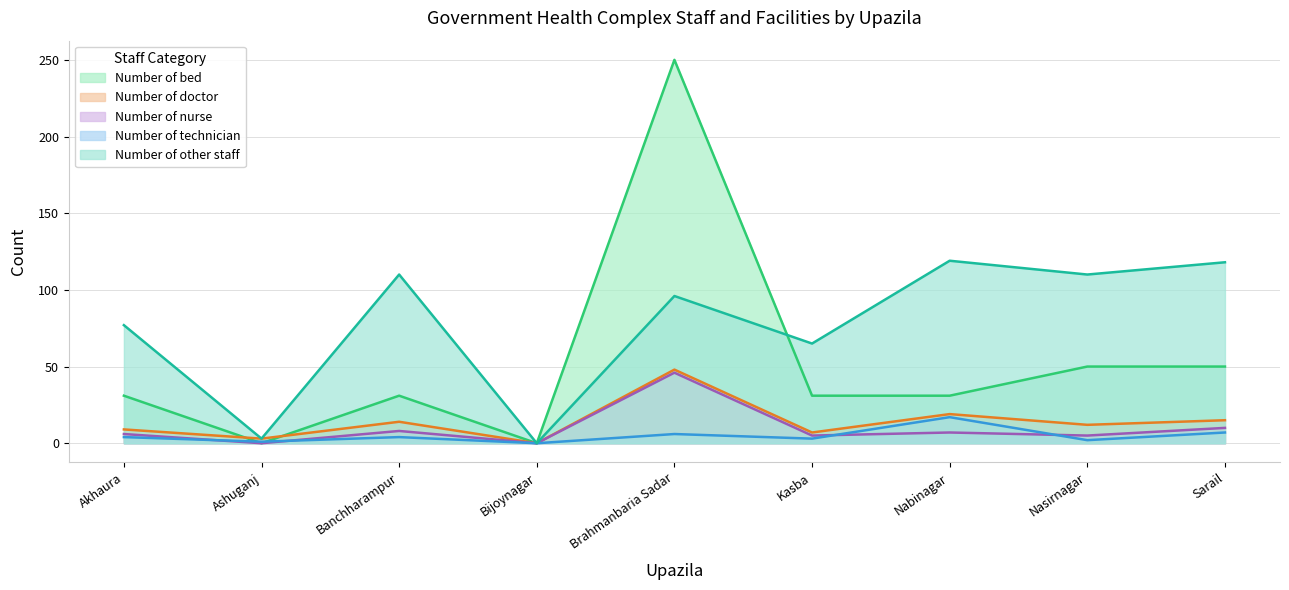

Which series has the widest spread of values?

Number of bed